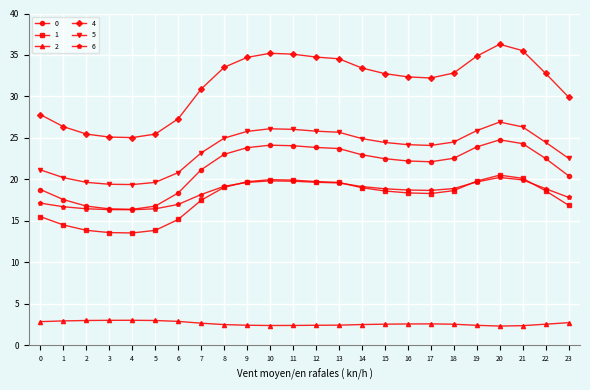

What is the spread (max minus min) of values at 22?

30.2